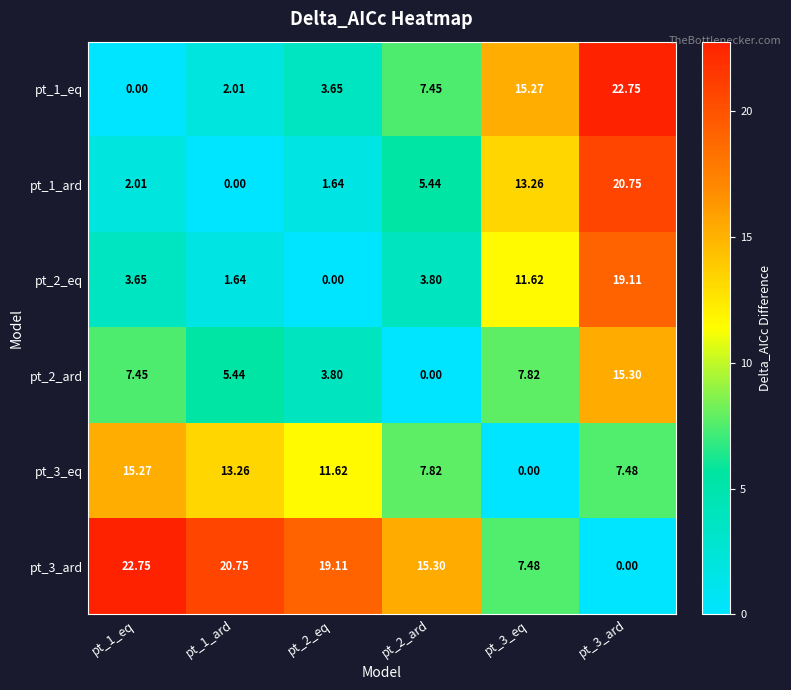

What is the total value across all series at pt_2_ard?

39.8